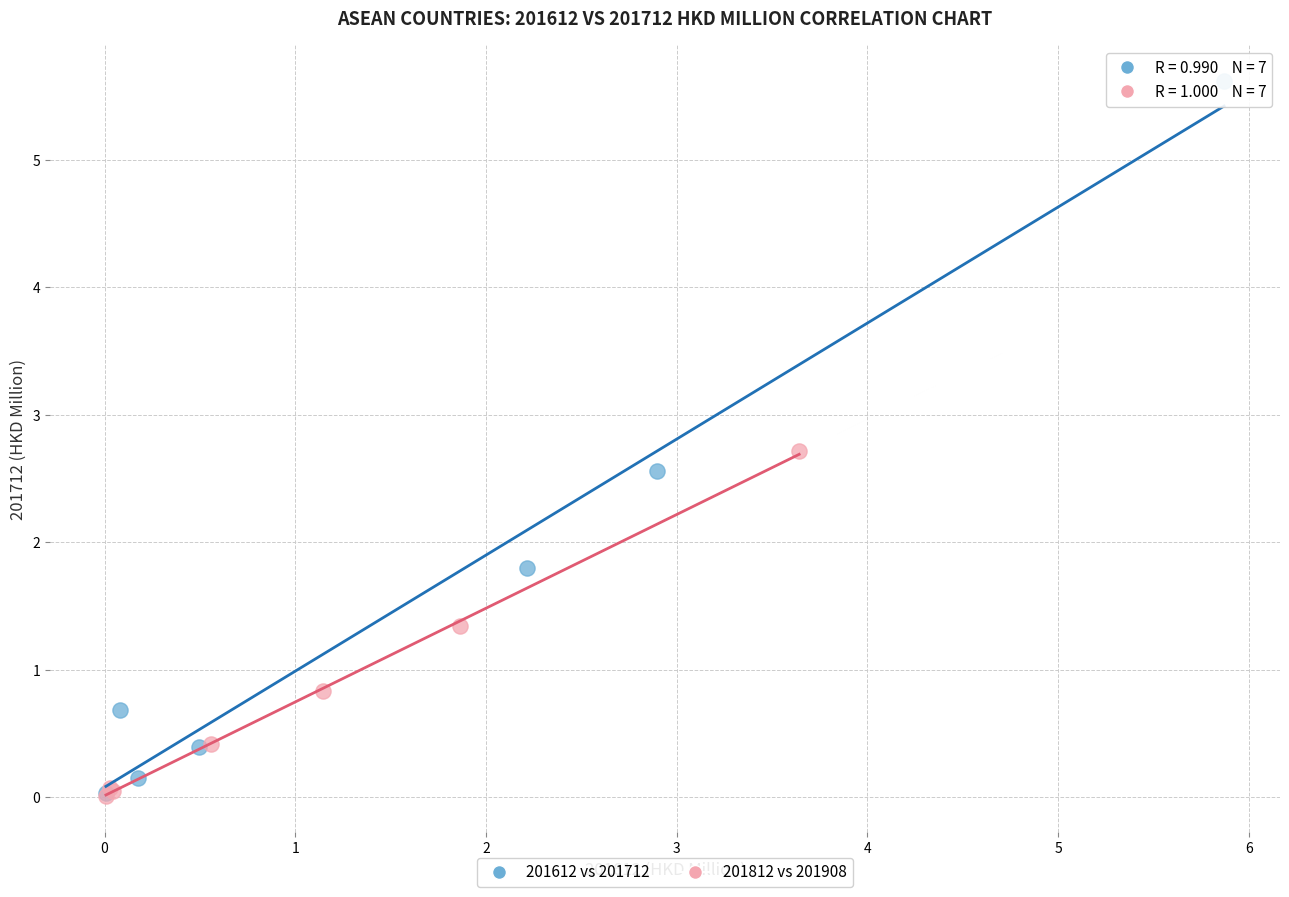

Which series contains the highest Y value?

201612 vs 201712